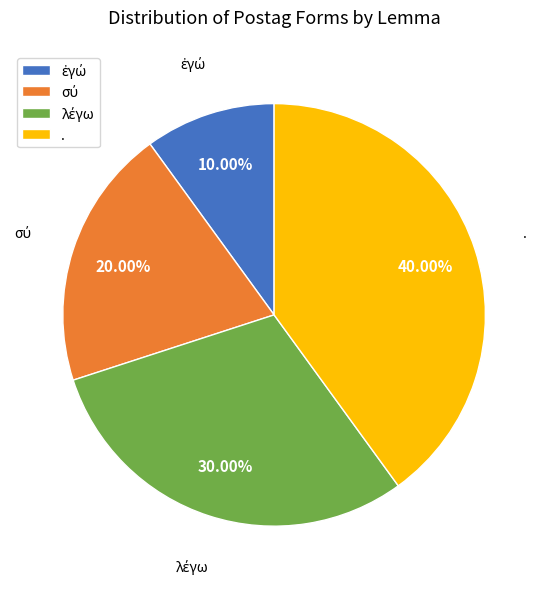

Is there a majority slice in this chart?

No